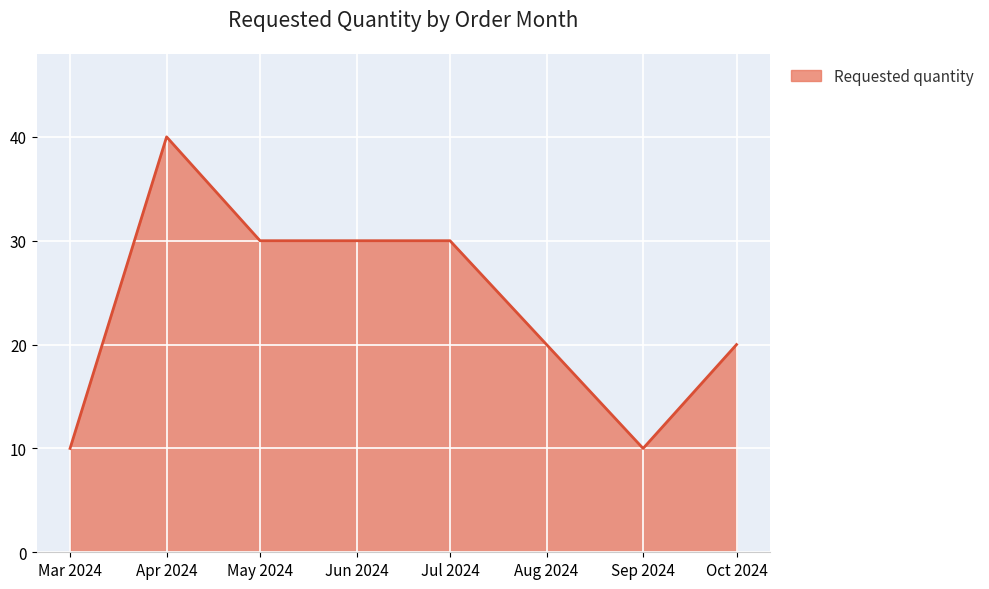

Reading right to left, transcribe all the data shown in this chart.

20	10	30	30	40	10